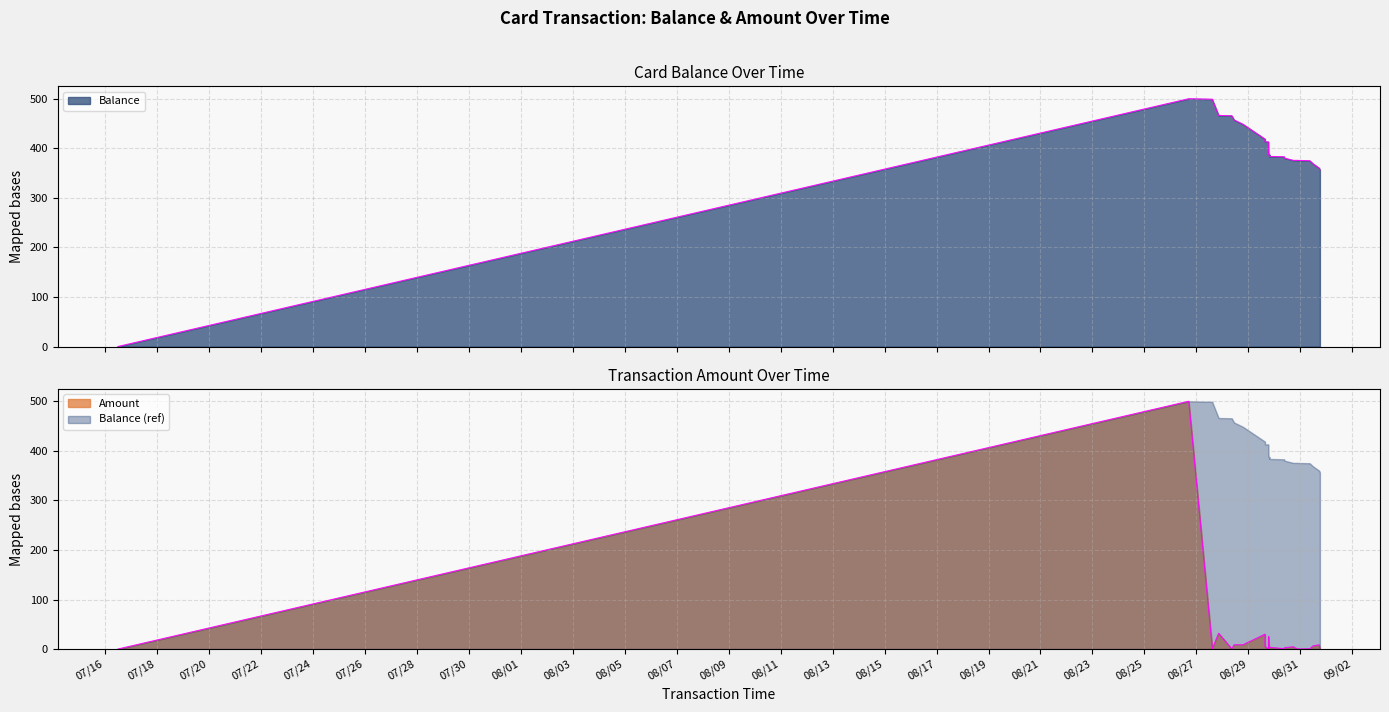

At which label does Amount first exceed 1?

2014/08/26 16:52:53